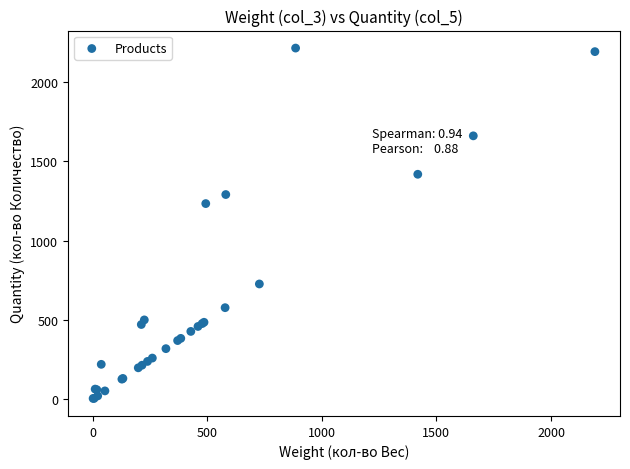

What Y value in the scatter plot is closest to 1110?

1234.0